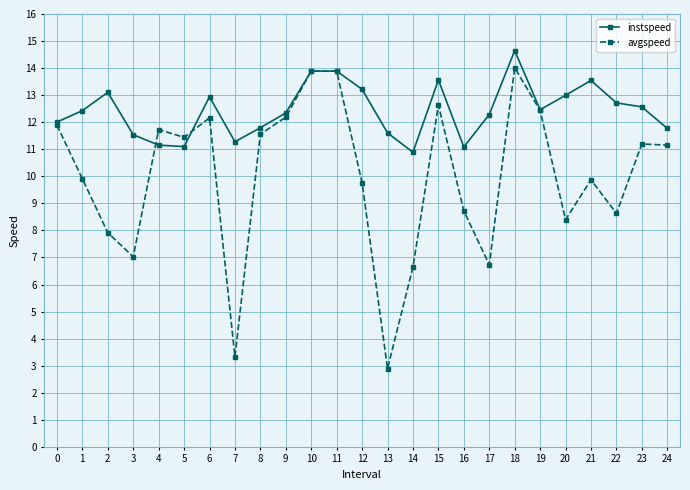

What is the maximum value for instspeed?

14.6